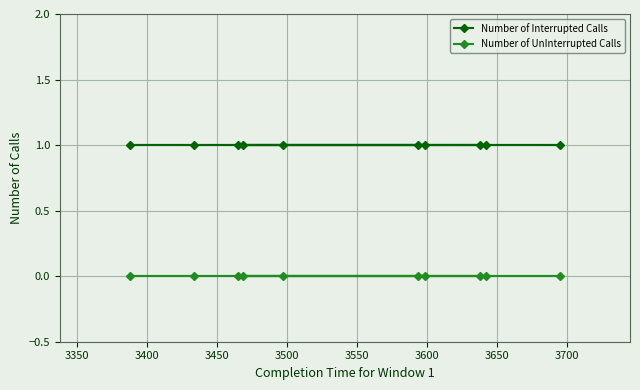

How many lines are shown in the chart?

2